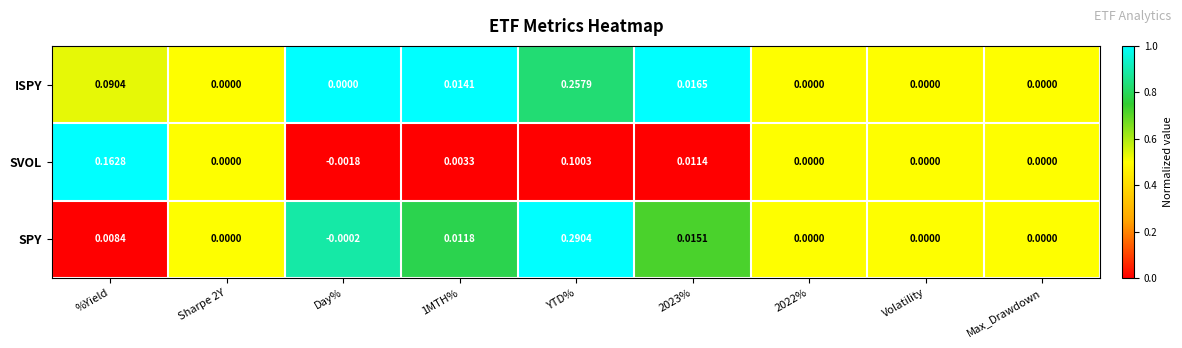

List the series in order of their overall mean, highest first.

ISPY, SPY, SVOL